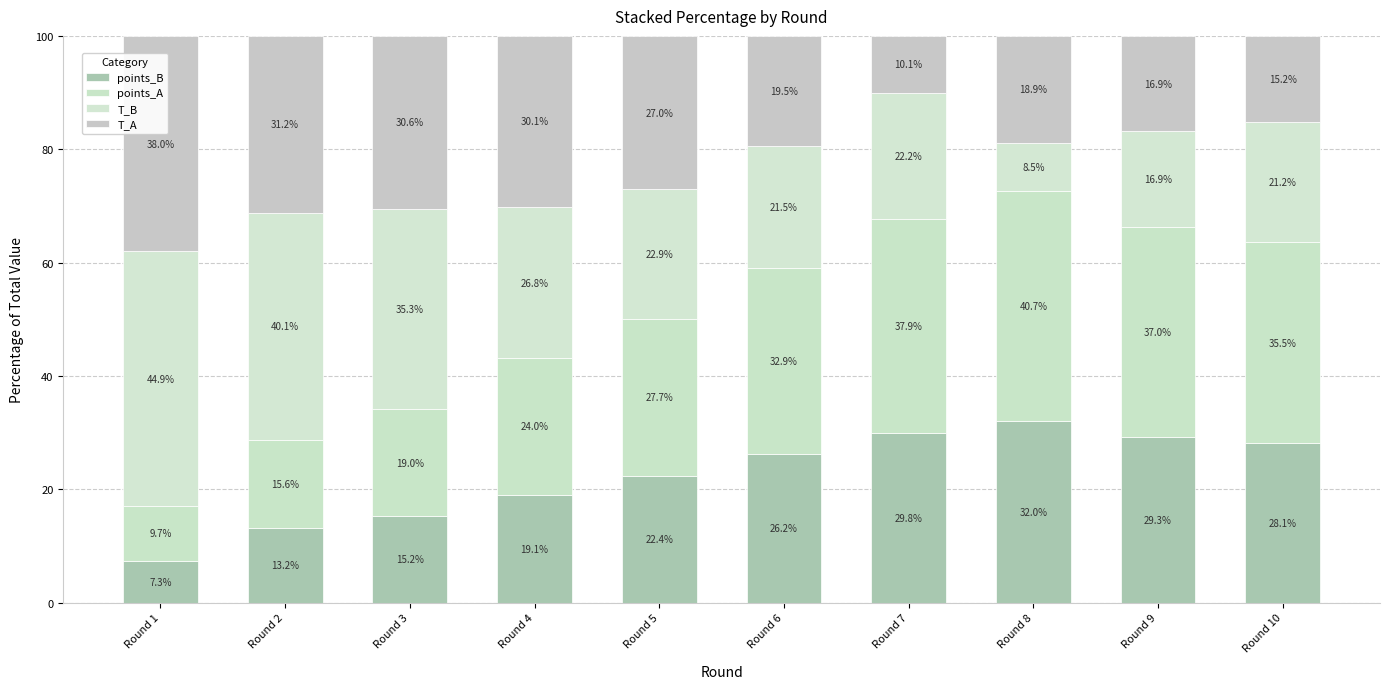

How many bars are there in total?

10